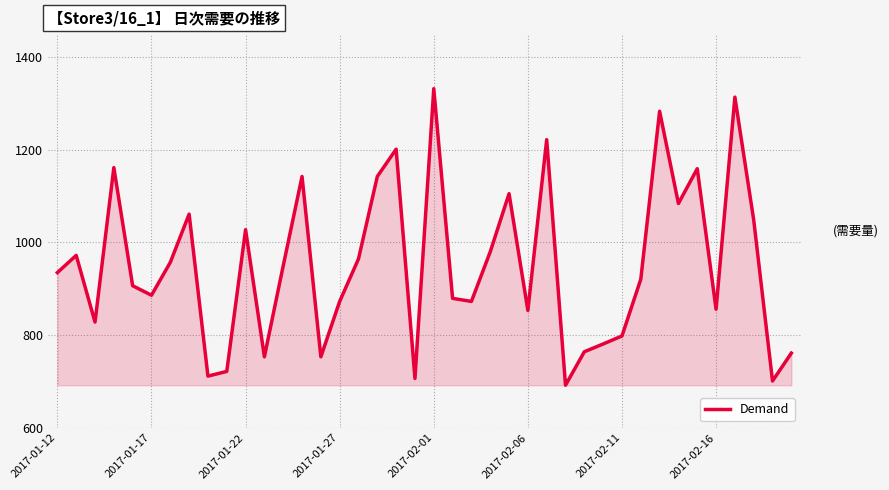

What is the smallest value displayed?

691.7